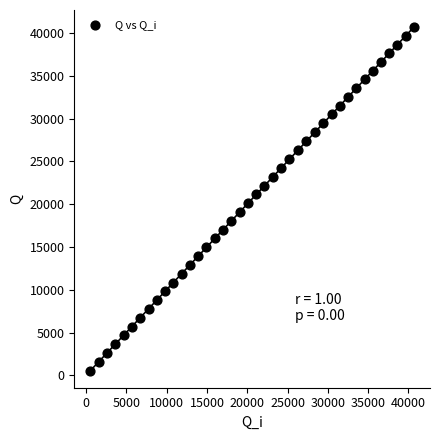

What is the range of X values (max minus min)?

40124